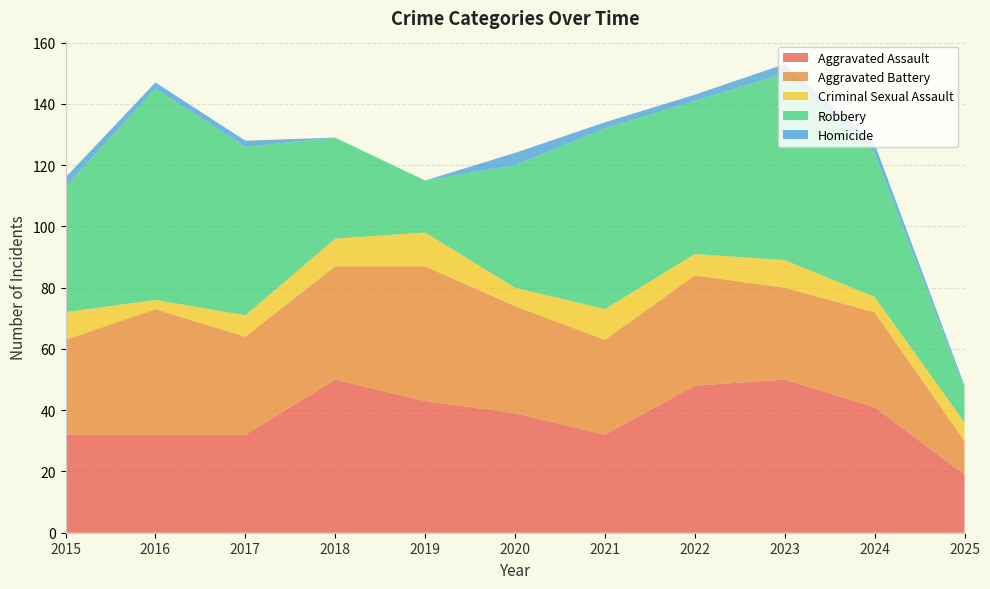

Reading left to right, extract all data points from this chart.

Aggravated Assault: 2015=32	2016=32	2017=32	2018=50	2019=43	2020=39	2021=32	2022=48	2023=50	2024=41	2025=19
Aggravated Battery: 2015=31	2016=41	2017=32	2018=37	2019=44	2020=35	2021=31	2022=36	2023=30	2024=31	2025=11
Criminal Sexual Assault: 2015=9	2016=3	2017=7	2018=9	2019=11	2020=6	2021=10	2022=7	2023=9	2024=5	2025=6
Robbery: 2015=41	2016=69	2017=55	2018=33	2019=17	2020=40	2021=59	2022=50	2023=61	2024=47	2025=11
Homicide: 2015=3	2016=2	2017=2	2018=0	2019=0	2020=4	2021=2	2022=2	2023=3	2024=3	2025=1